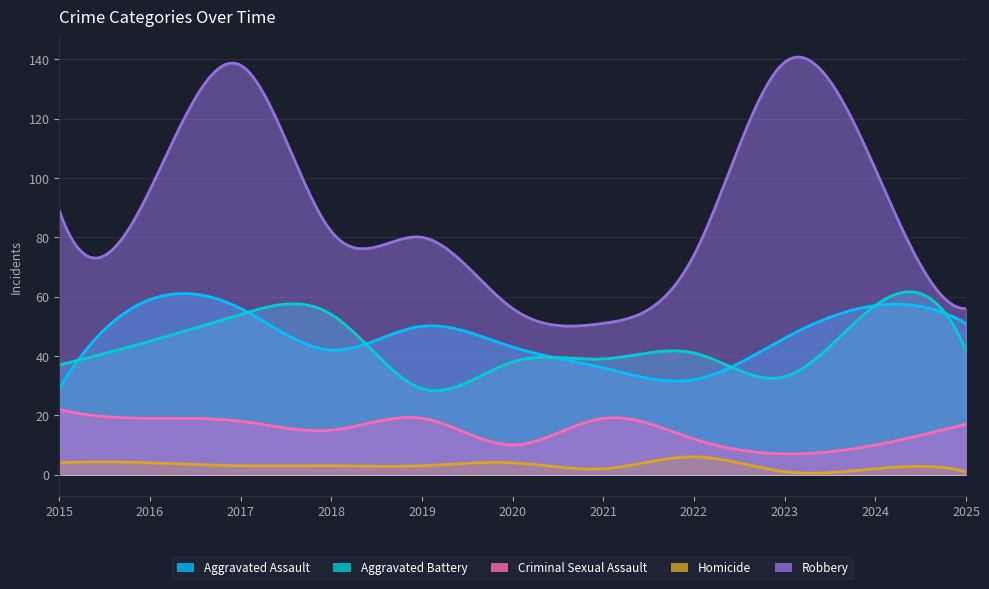

What is the value of the Aggravated Assault point at the 10th from the left?

57